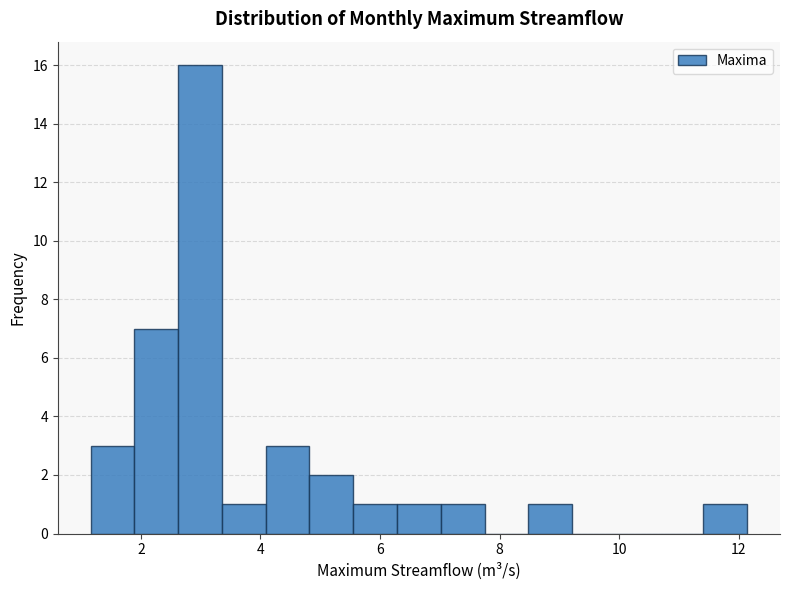

Read against the x-axis, roughly where is the centre of the tallest bar?

3.0